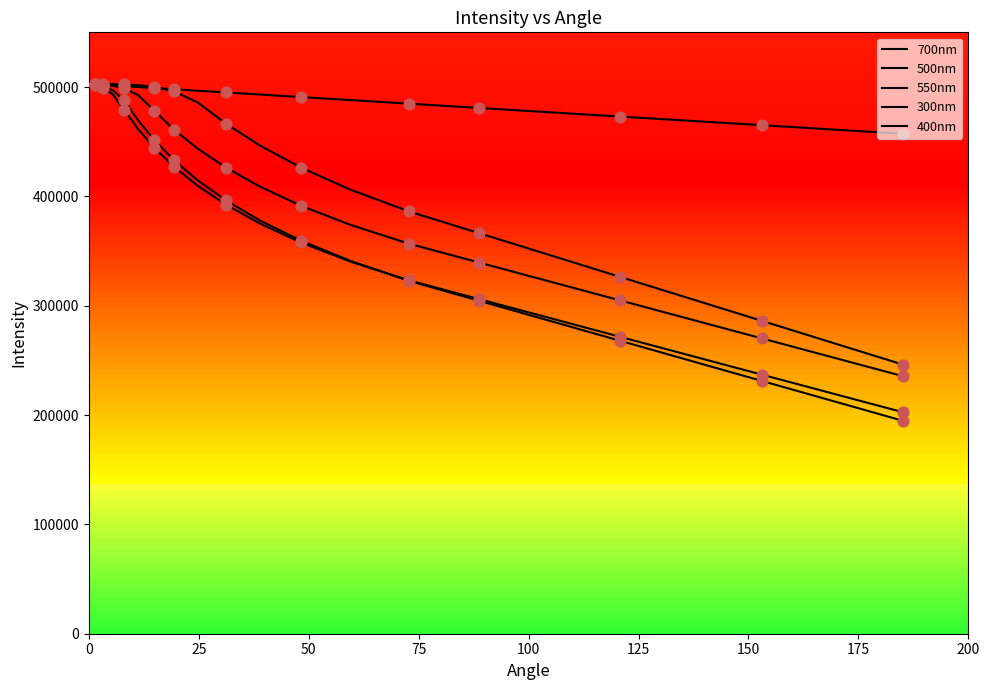

What are all the series names shown in the legend?

700nm, 500nm, 550nm, 300nm, 400nm